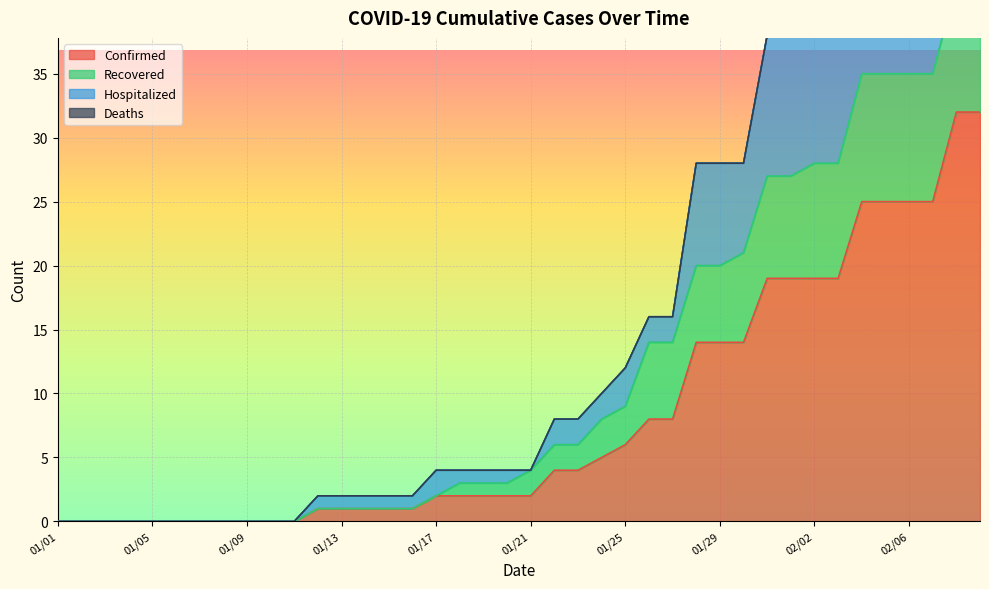

What is the label of the 22nd point from the right?

01/19